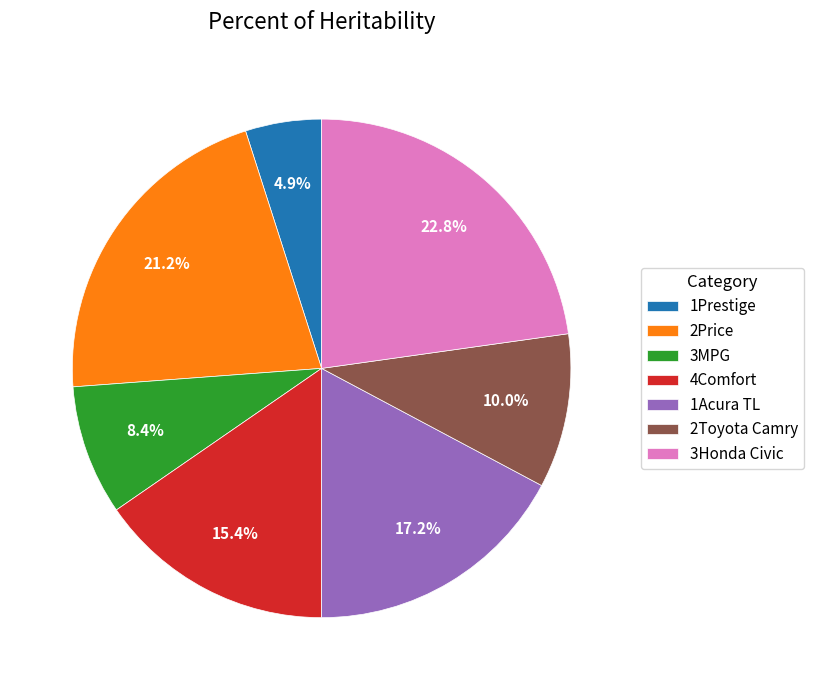

Rank the categories by value from lowest to highest.

1Prestige, 3MPG, 2Toyota Camry, 4Comfort, 1Acura TL, 2Price, 3Honda Civic